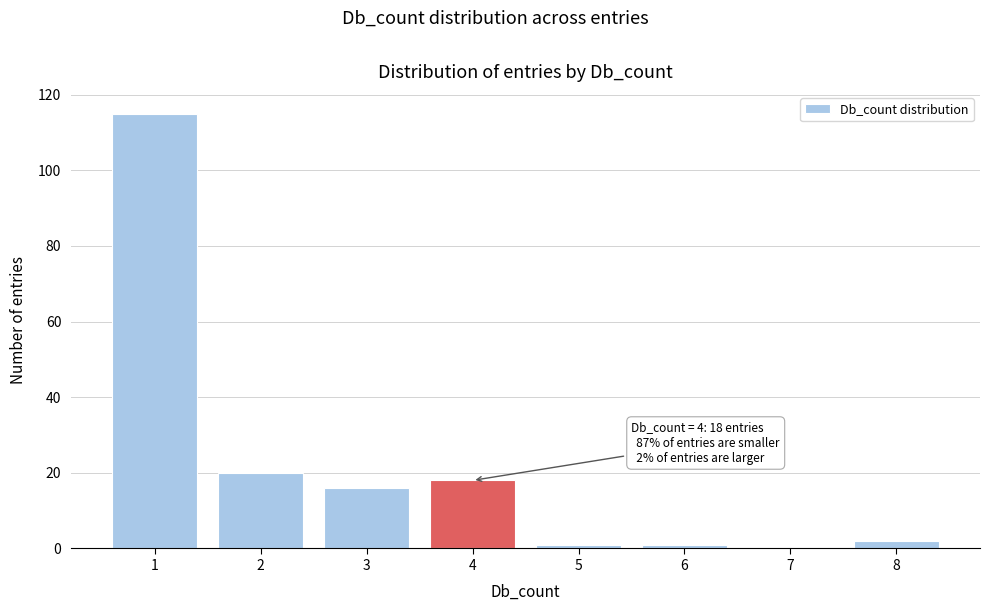

Over which range of the x-axis is the bar tallest?

0.5 to 1.5